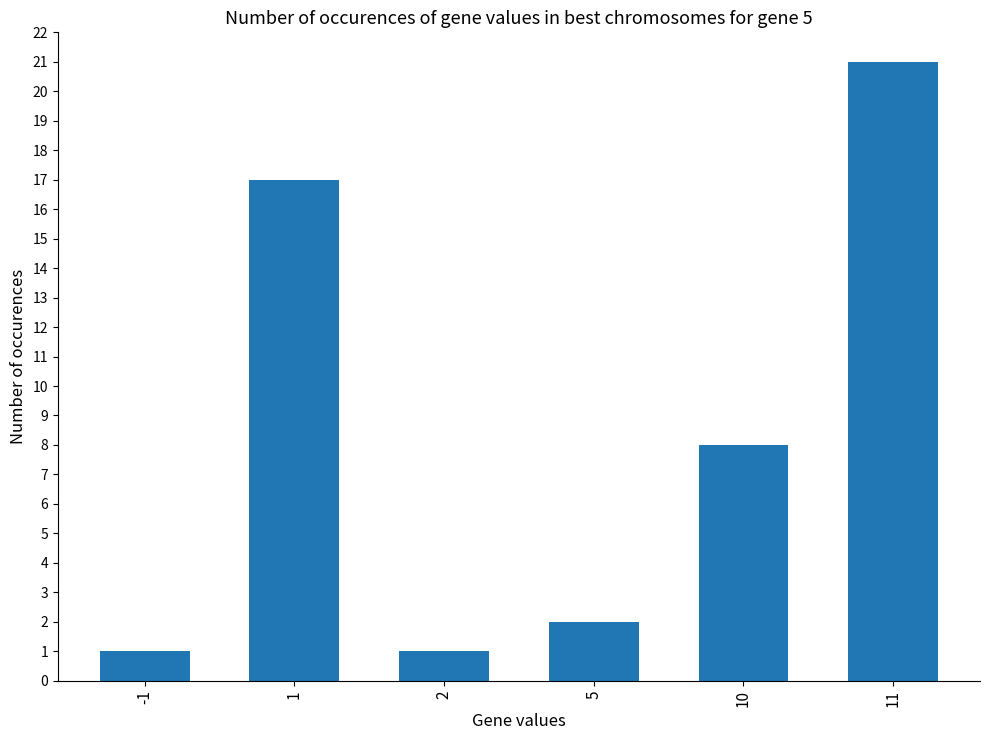

Where does the data first go above 8?

1